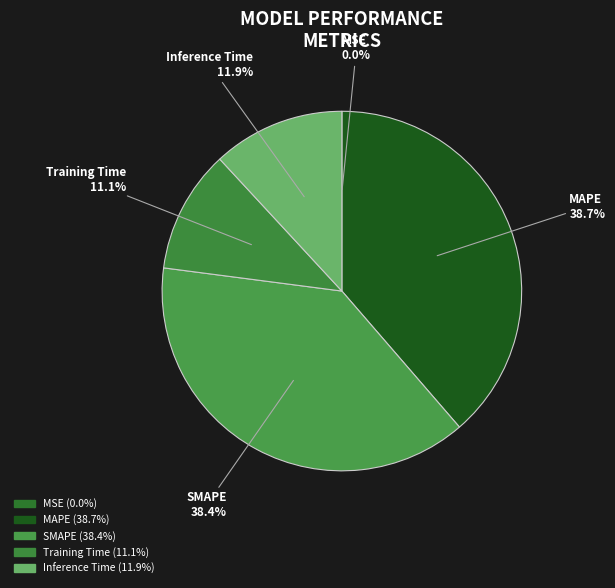

Approximately how many times larger is the value at Inference Time compared to SMAPE?

0.3